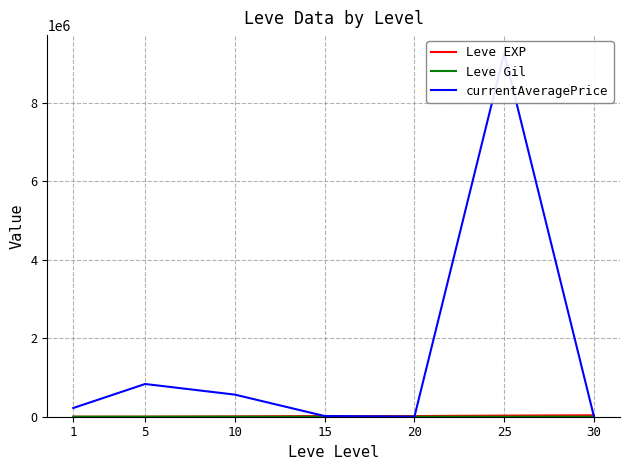

Which category has the lowest value in the currentAveragePrice series?

20